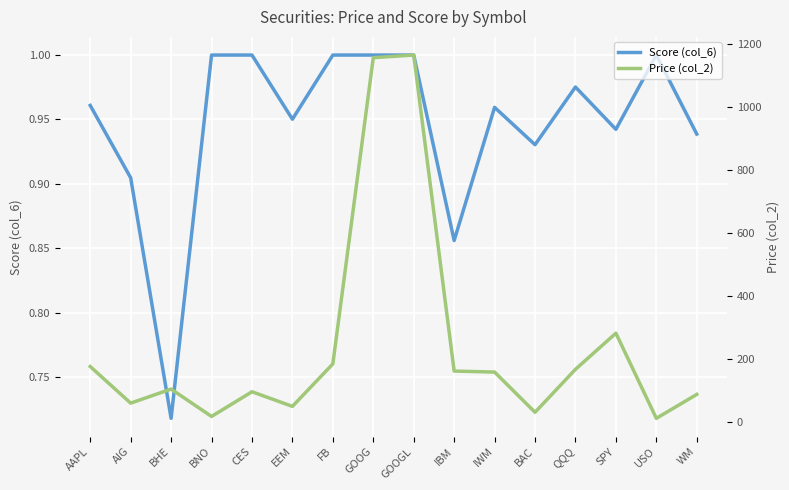

What is the sum of all Price (col_2) values?

3921.7